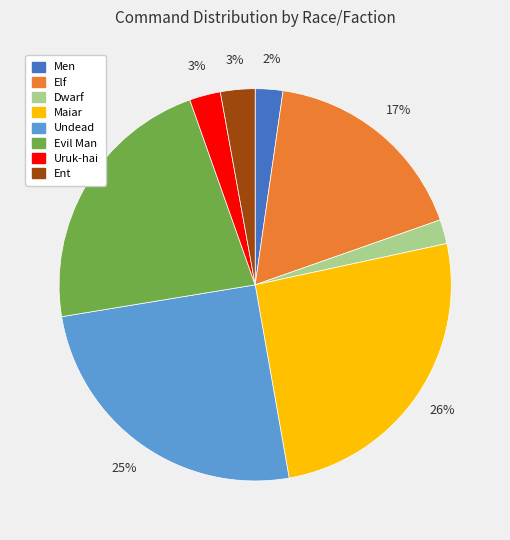

To the nearest percent, what is the difference between the largest and smallest slice percentages?

24%